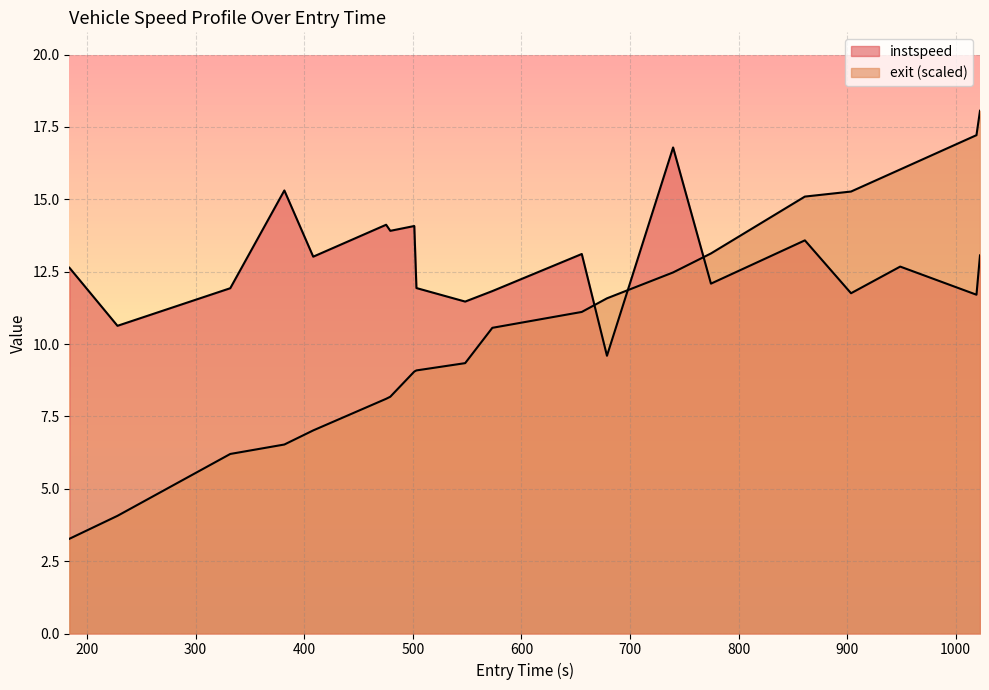

At 600, list the series in order from smallest to largest.

exit, instspeed